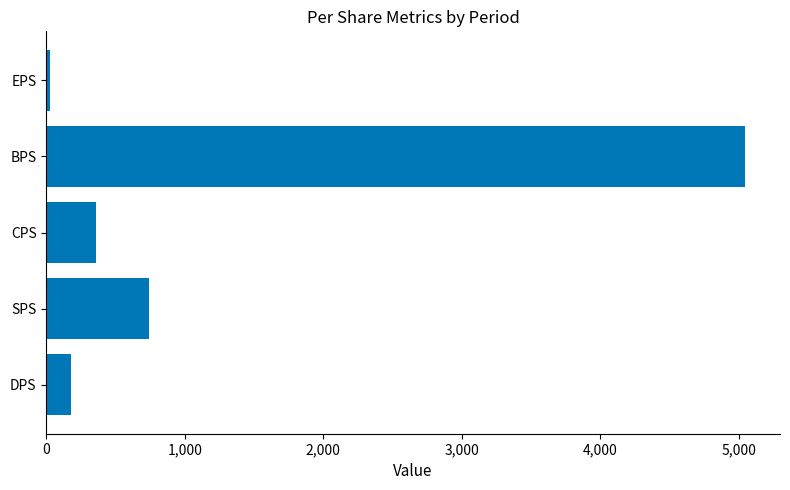

Reading top to bottom, list all the values displayed in this chart.

30	5047	359	743	177